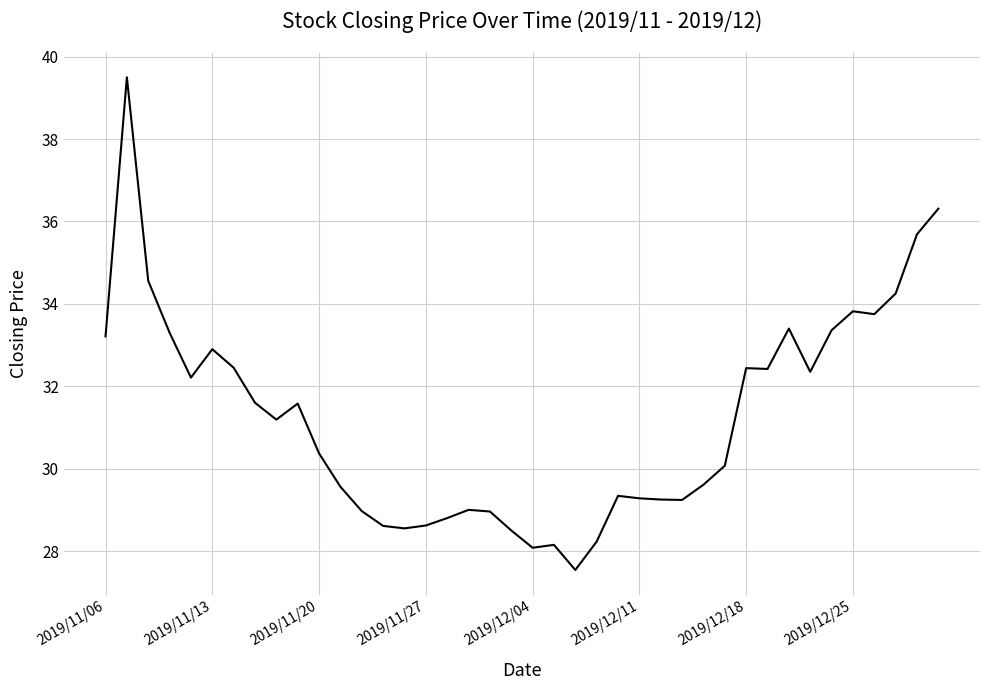

How many categories are shown in the chart?

40